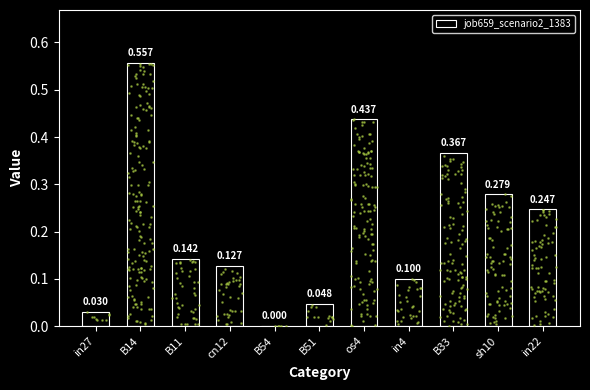

Which has a higher value, in22 or B54?

in22